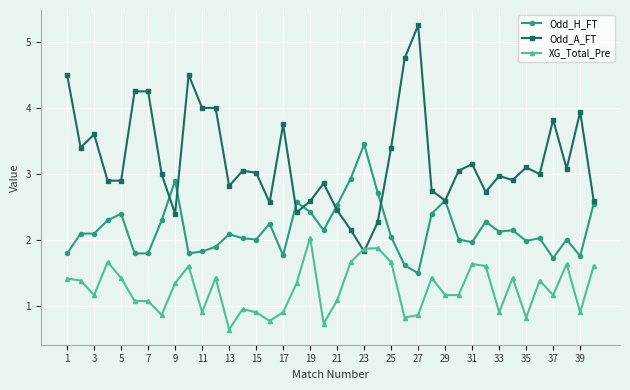

What are all the series names shown in the legend?

Odd_H_FT, Odd_A_FT, XG_Total_Pre